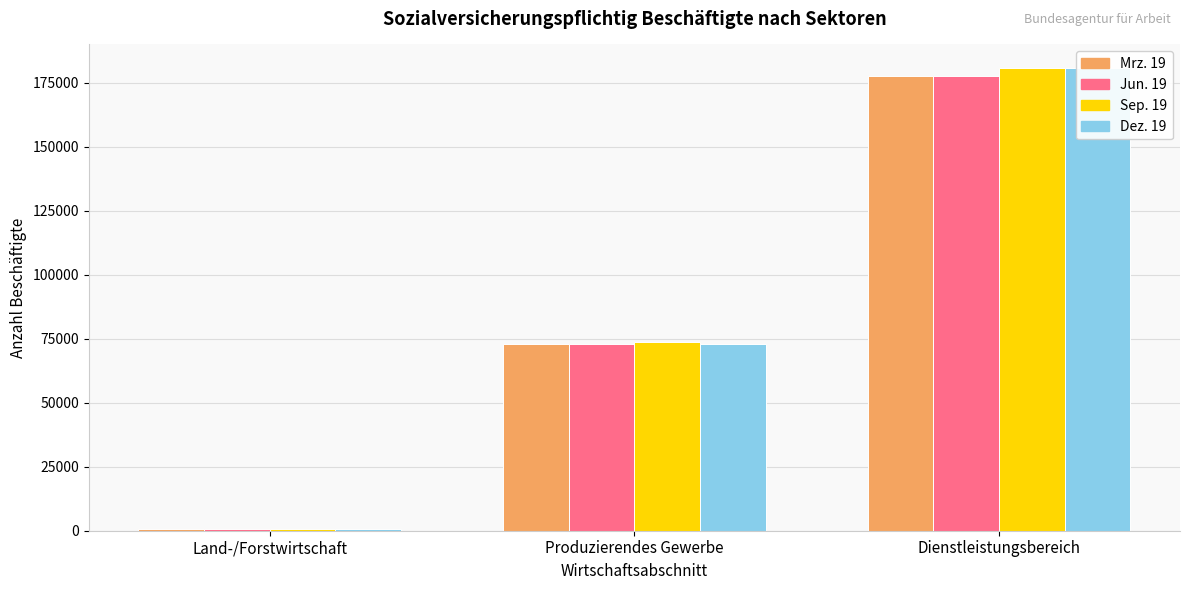

Where does the Mrz. 19 series first go above 72823?

Dienstleistungsbereich